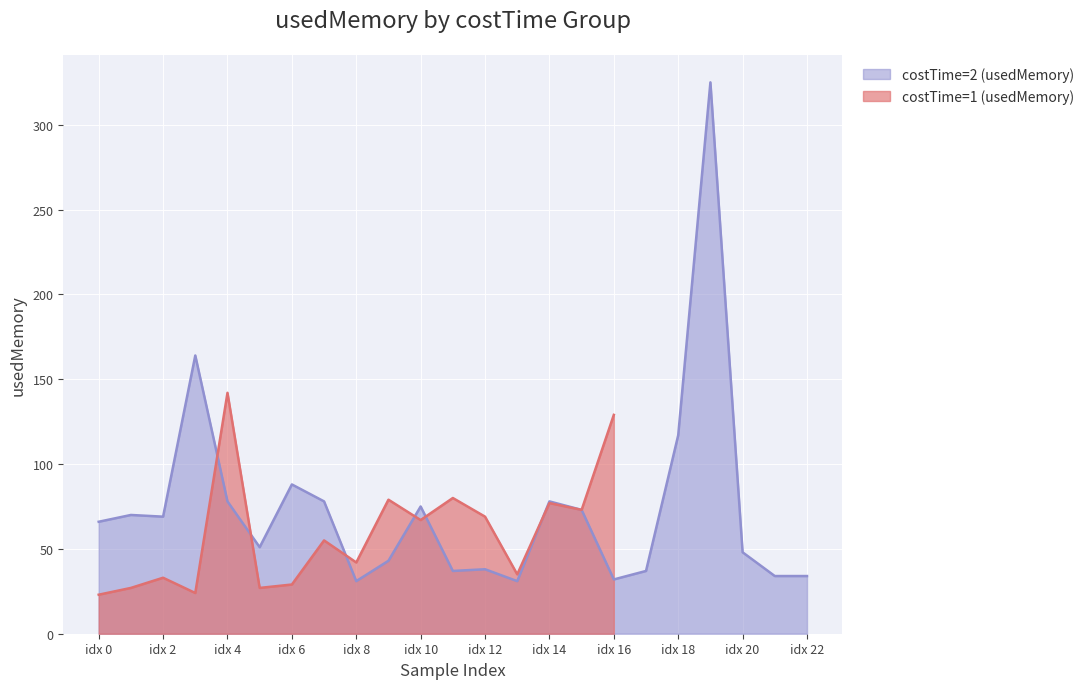

Is it true that costTime=2 (usedMemory) equals 48 at idx 20?

True